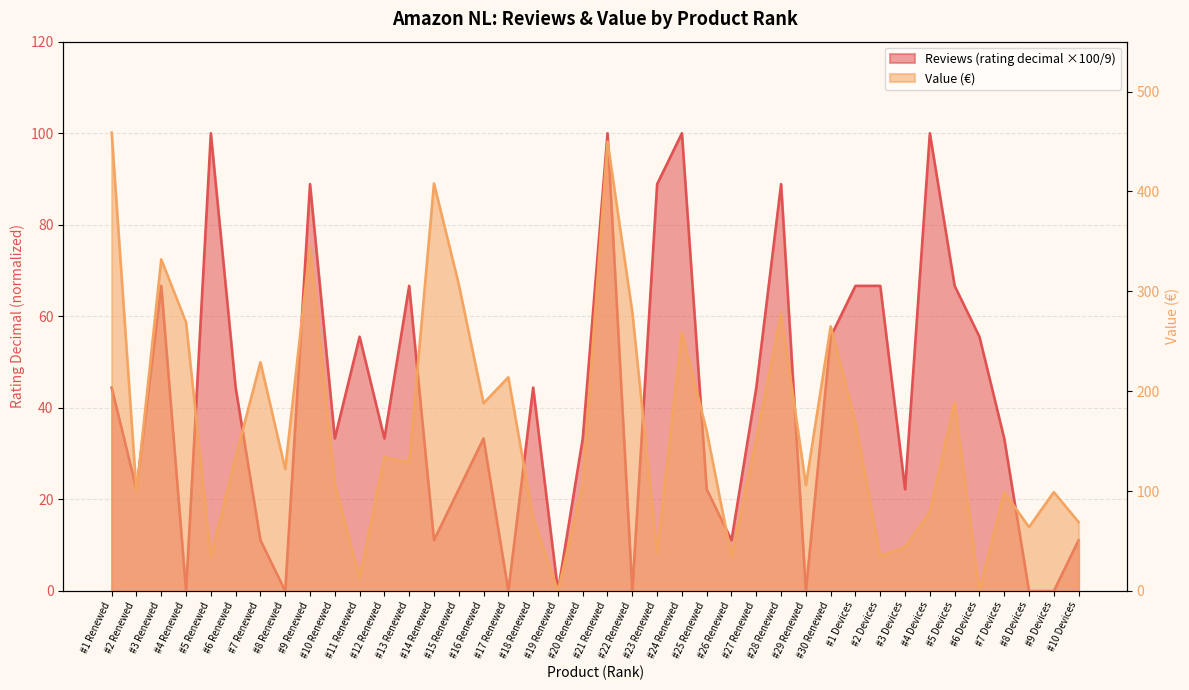

Reading right to left, what are all the values shown in this chart?

Reviews: 11.1	0.0	0.0	33.3	55.6	66.7	100.0	22.2	66.7	66.7	55.6	0.0	88.9	44.4	11.1	22.2	100.0	88.9	0.0	100.0	33.3	0.0	44.4	0.0	33.3	22.2	11.1	66.7	33.3	55.6	33.3	88.9	0.0	11.1	44.4	100.0	0.0	66.7	22.2	44.4
Value: 69.0	99.0	64.0	99.0	0.0	189.0	79.0	44.0	35.0	169.0	265.0	106.0	278.0	152.0	34.0	160.0	259.0	38.0	279.0	450.0	107.0	0.0	73.0	214.0	188.0	307.0	408.0	129.0	134.0	13.0	107.0	345.0	122.0	229.0	134.0	34.0	269.0	332.0	99.0	459.0